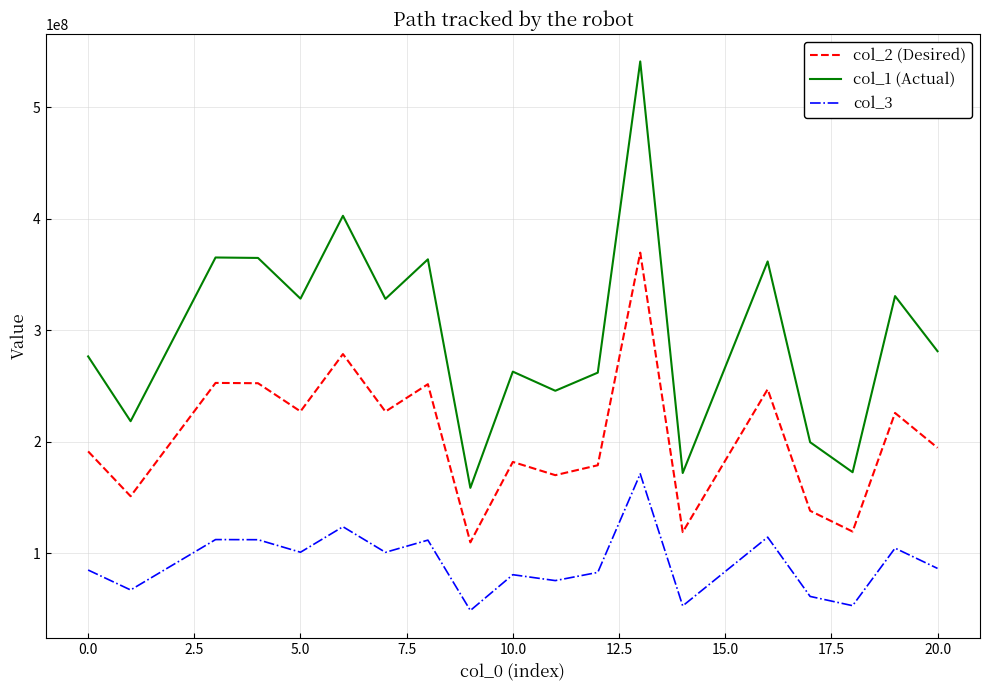

What is the difference between the maximum and minimum values in the col_2 (Desired) series?

259730832.9